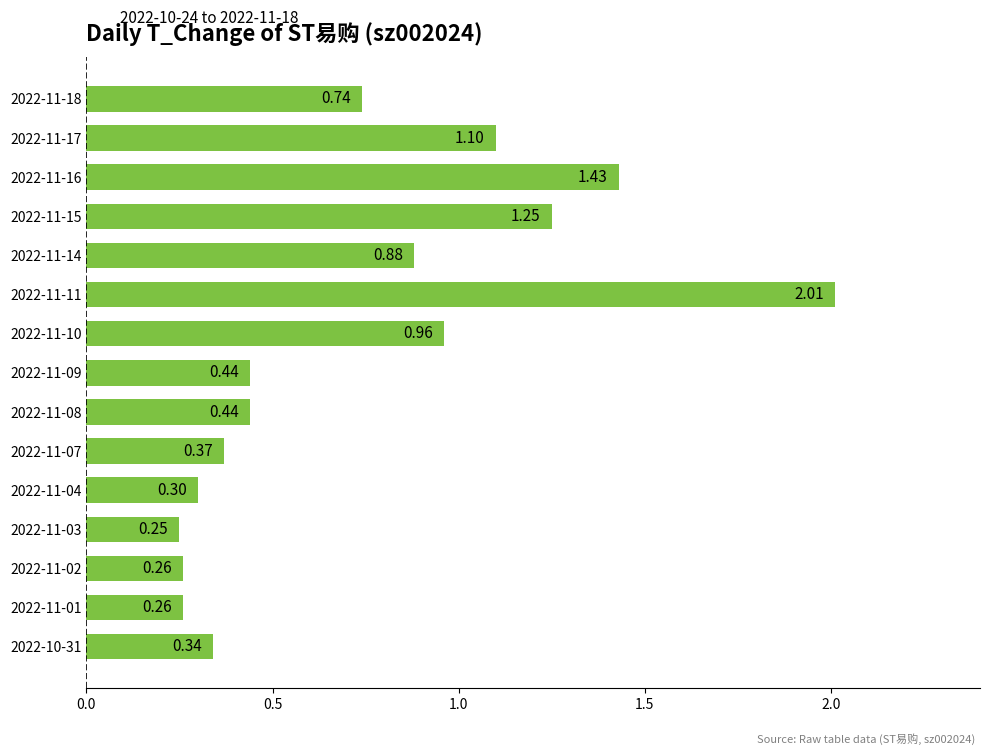

Between 2022-11-08 and 2022-11-16, which is larger?

2022-11-16